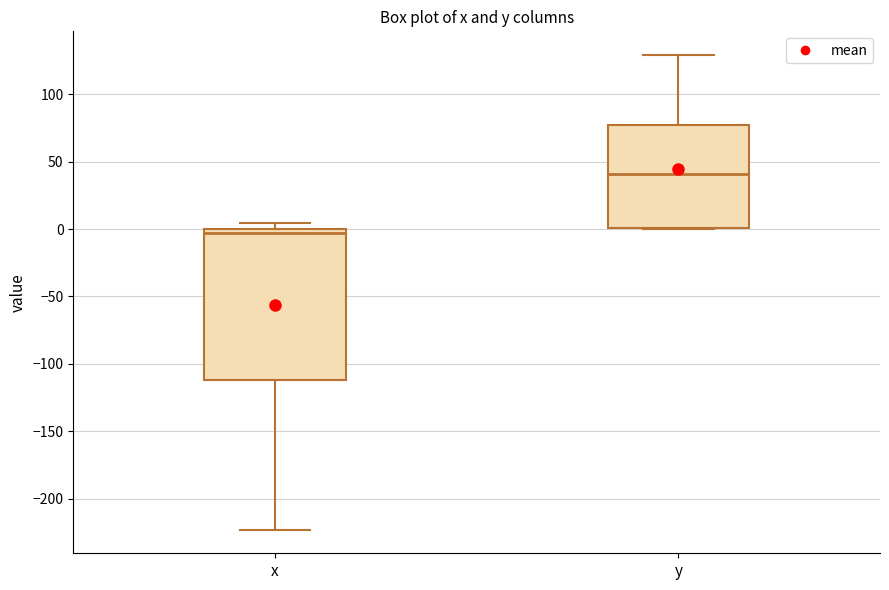

Reading left to right, transcribe this box plot: for each box, give where its median line is, the range the box spans, and where its two whiskers end, as read against the y-axis. The values are not printed on the chart, so give them approximately, as read against the axis.

x: median -5, box -110 to 0, whiskers -225 to 5
y: median 40, box 0 to 75, whiskers 0 to 130